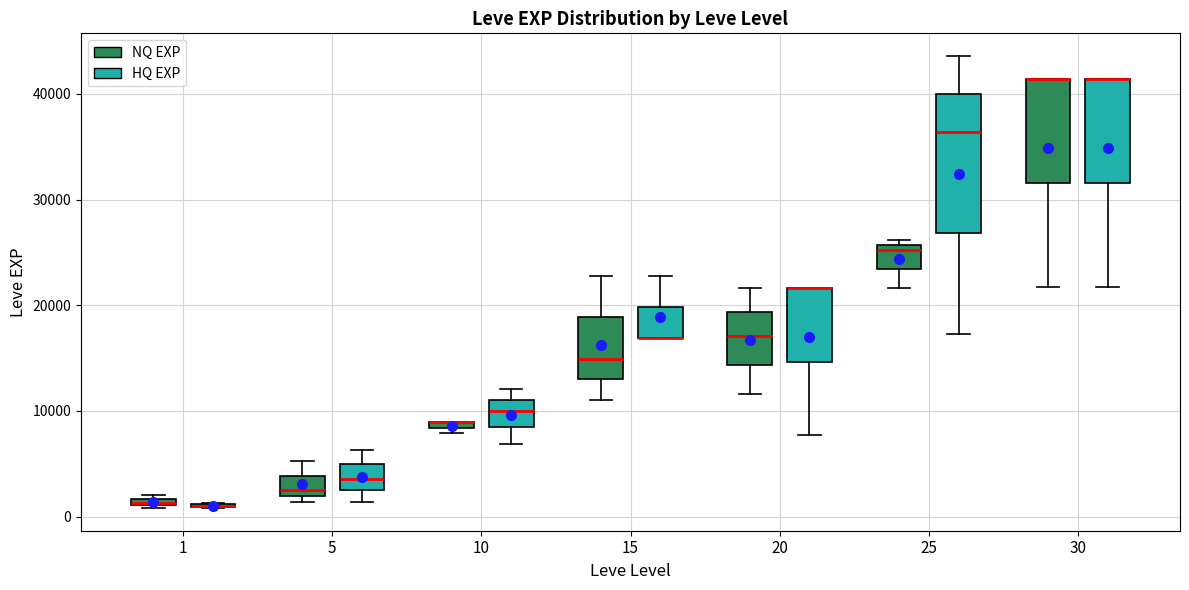

Which box is the tallest, from its lower edge to its upper edge?

25 (HQ EXP)